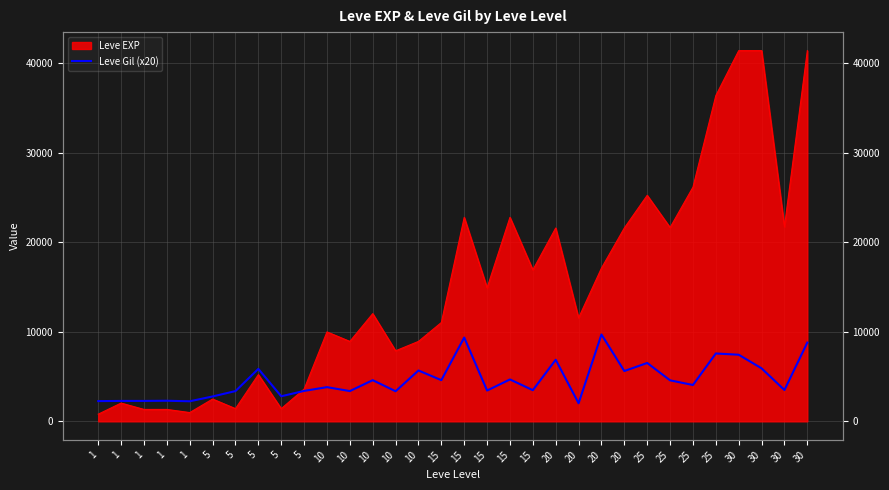

What is the minimum value shown in the chart?

2020